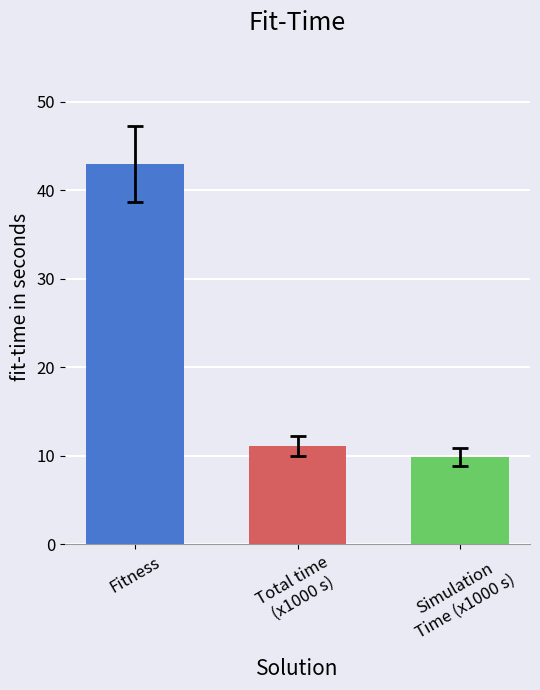

Which has a higher value, Total time
(x1000 s) or Simulation
Time (x1000 s)?

Total time
(x1000 s)